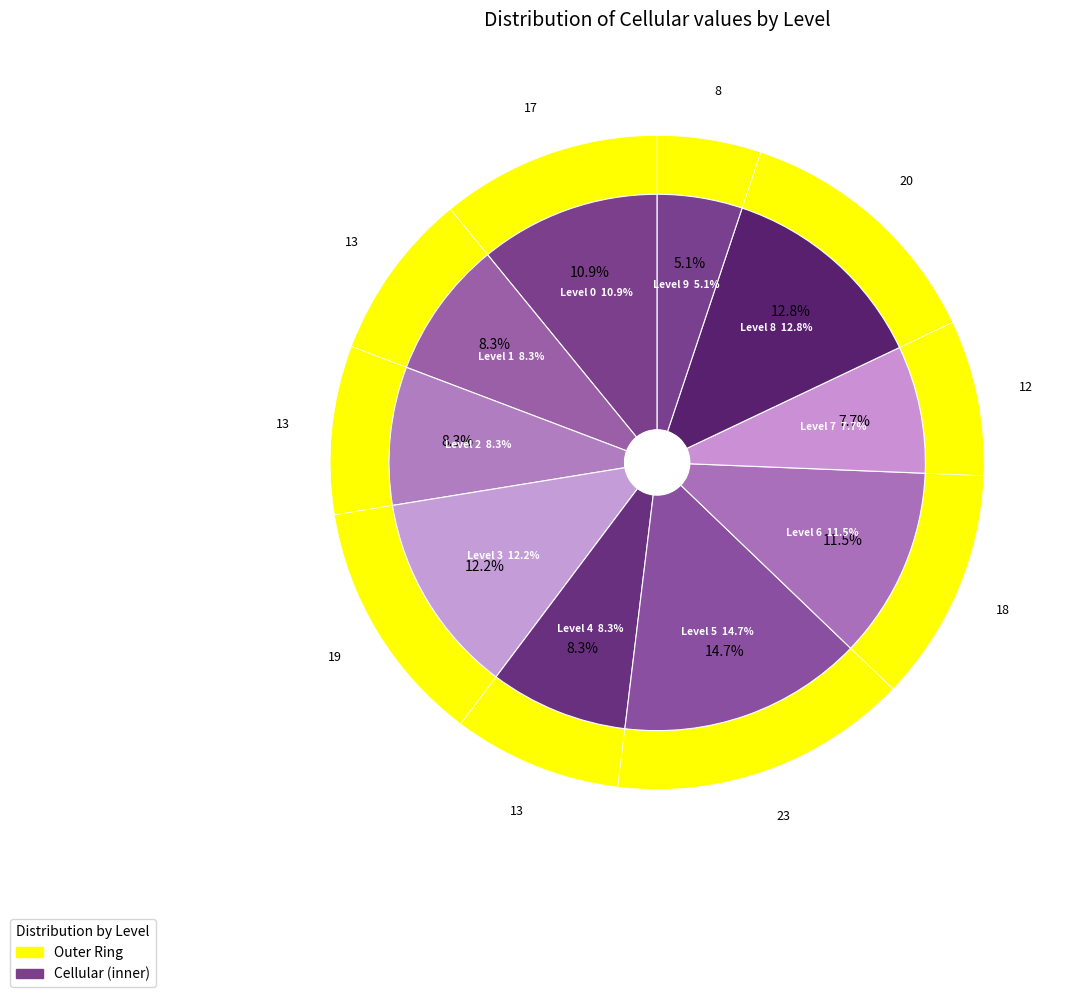

Rank the categories by value from highest to lowest.

Level 5, Level 8, Level 3, Level 6, Level 0, Level 1, Level 2, Level 4, Level 7, Level 9